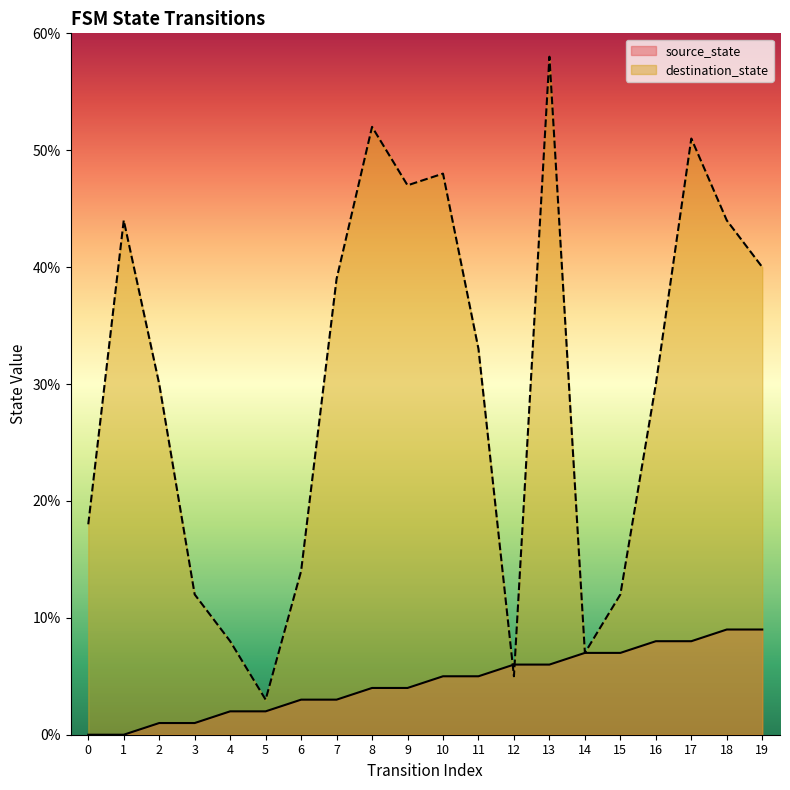

Which series has the largest total across all categories?

destination_state